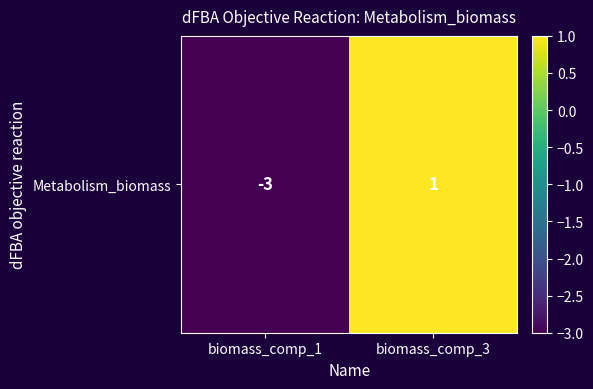

The chart shows a value of 1 at biomass_comp_3. True or false?

False